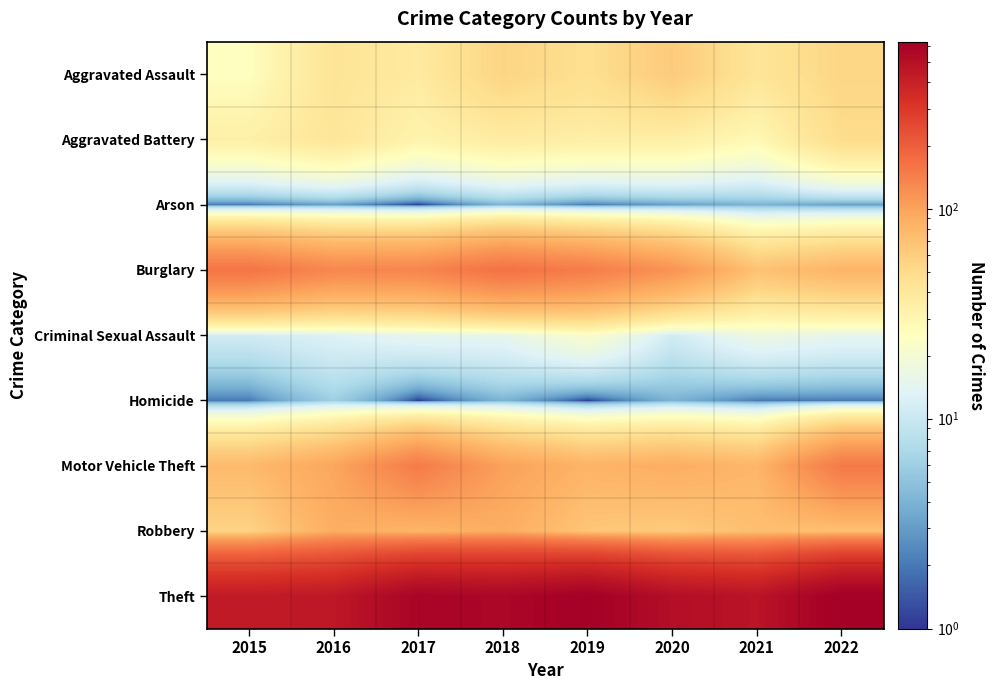

Reading left to right, what are all the values shown in this chart?

Aggravated Assault: 2015=25	2016=43	2017=38	2018=55	2019=47	2020=62	2021=42	2022=54
Aggravated Battery: 2015=34	2016=42	2017=31	2018=37	2019=35	2020=35	2021=28	2022=49
Arson: 2015=2	2016=3	2017=1	2018=4	2019=2	2020=3	2021=4	2022=3
Burglary: 2015=158	2016=132	2017=134	2018=163	2019=146	2020=117	2021=69	2022=82
Criminal Sexual Assault: 2015=11	2016=13	2017=15	2018=15	2019=22	2020=11	2021=17	2022=15
Homicide: 2015=2	2016=6	2017=1	2018=4	2019=1	2020=4	2021=2	2022=2
Motor Vehicle Theft: 2015=77	2016=97	2017=148	2018=102	2019=83	2020=89	2021=80	2022=151
Robbery: 2015=55	2016=89	2017=81	2018=90	2019=66	2020=62	2021=72	2022=71
Theft: 2015=433	2016=447	2017=581	2018=561	2019=616	2020=509	2021=471	2022=626